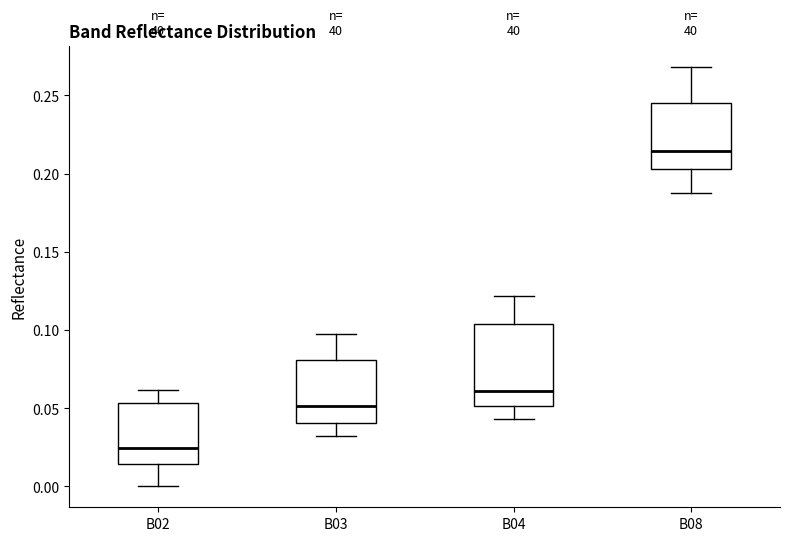

Where is the lower edge of the box for B04 on the y-axis? The values are not printed on the chart, so give them approximately, as read against the axis.

0.050